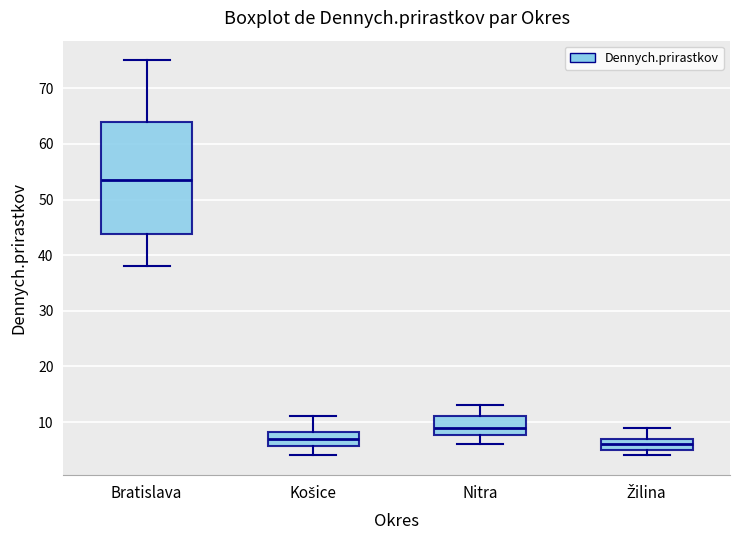

Reading left to right, transcribe this box plot: for each box, give where its median line is, the range the box spans, and where its two whiskers end, as read against the y-axis. The values are not printed on the chart, so give them approximately, as read against the axis.

Bratislava: median 54, box 44 to 64, whiskers 38 to 75
Košice: median 7, box 6 to 8, whiskers 4 to 11
Nitra: median 9, box 8 to 11, whiskers 6 to 13
Žilina: median 6, box 5 to 7, whiskers 4 to 9